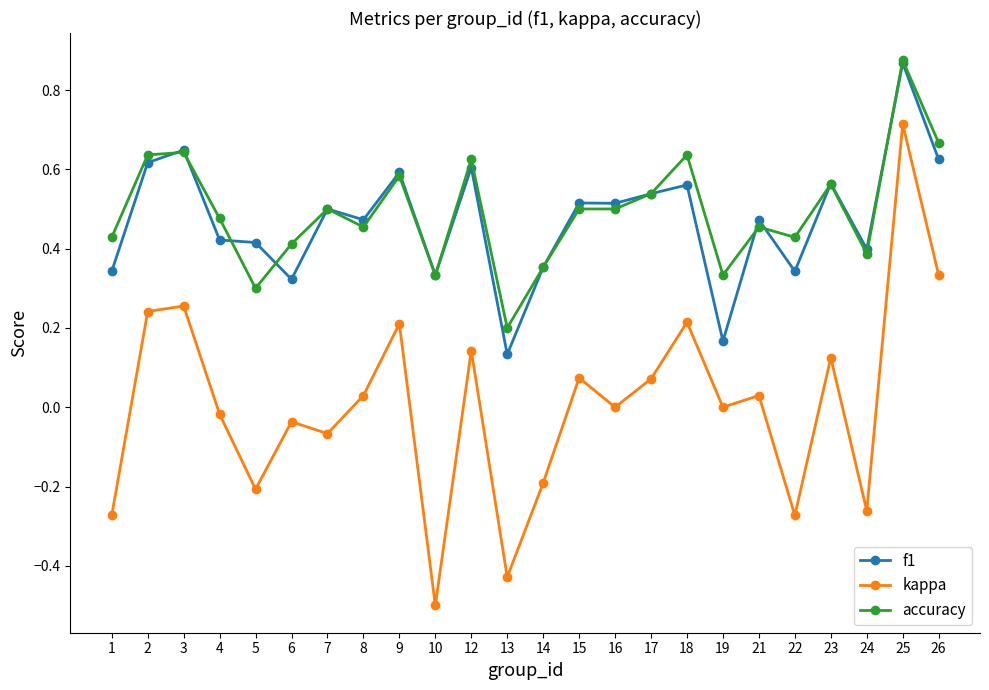

Which series changed the most between 4 and 16?

f1